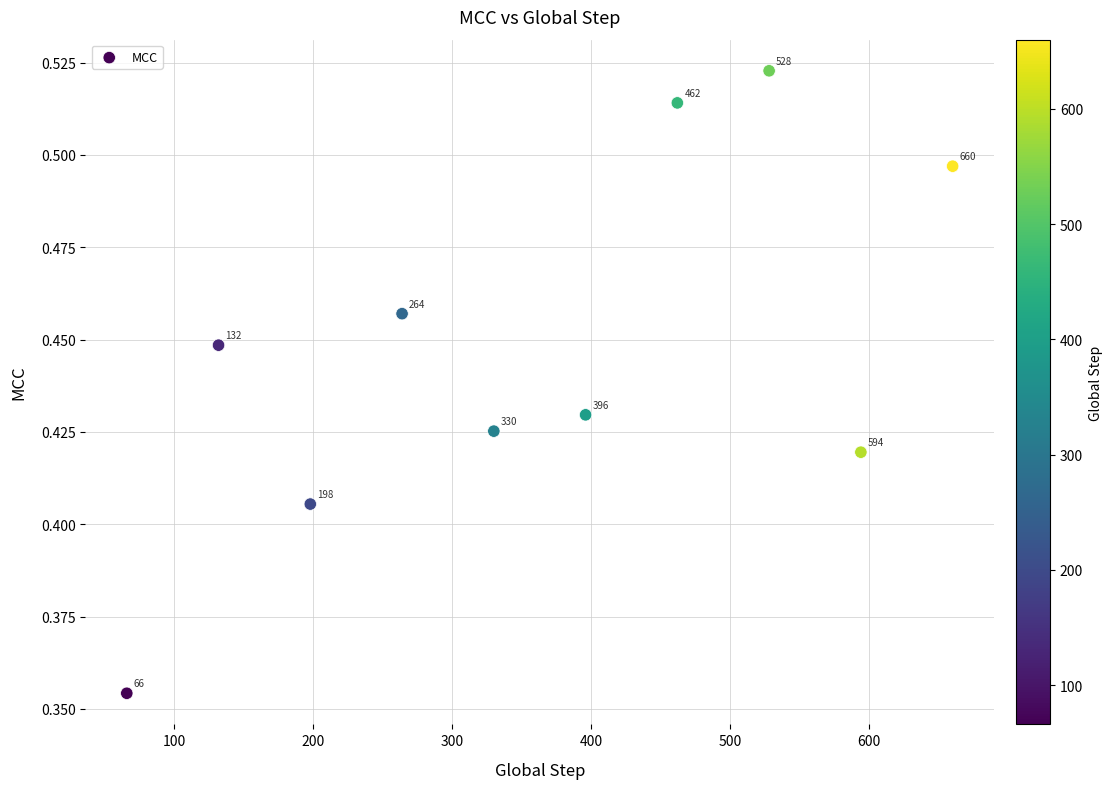

What is the range of X values (max minus min)?

594.0